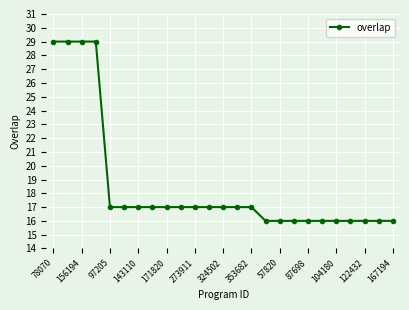

What is the difference between the maximum and minimum values?

13